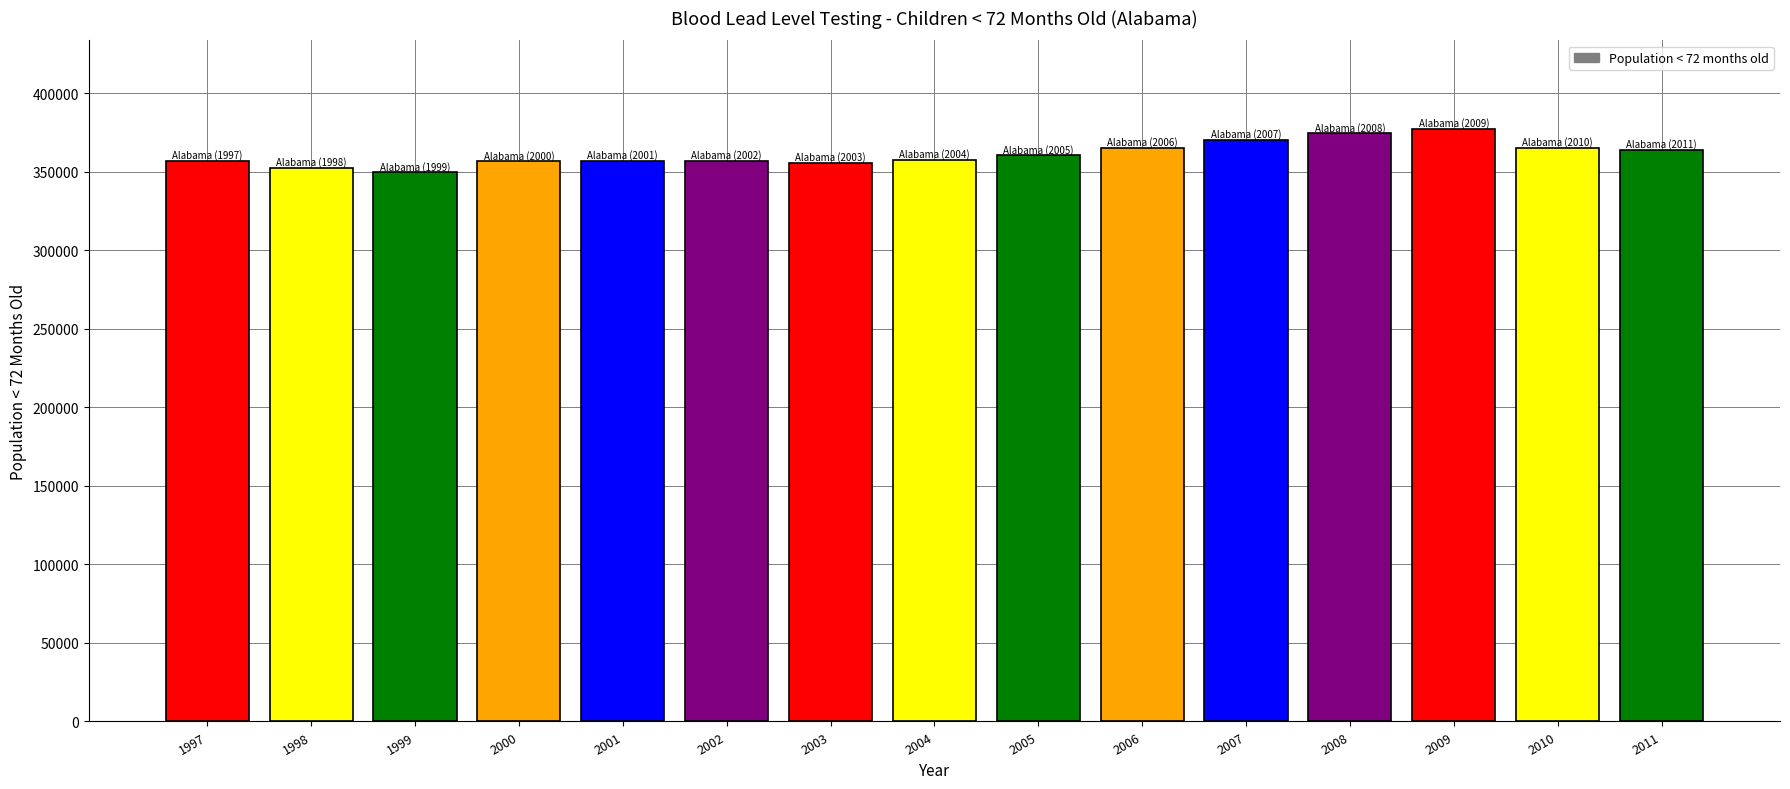

What is the change in value from 2004 to 2005?

+3014